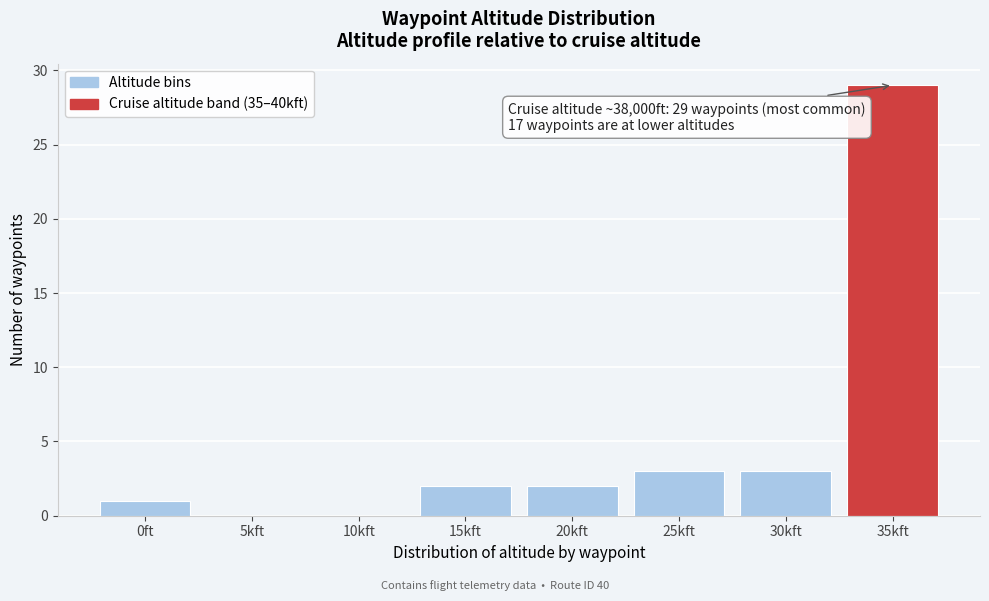

Reading right to left, what are all the values shown in this chart?

35kft=29	30kft=3	25kft=3	20kft=2	15kft=2	10kft=0	5kft=0	0ft=1